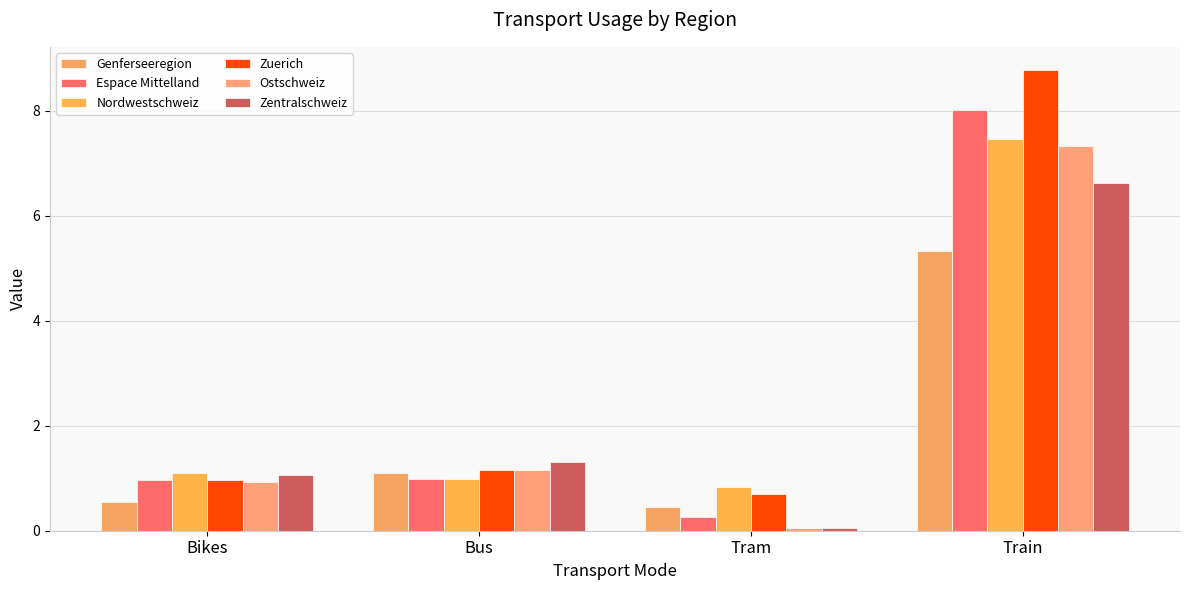

Which series has the largest range (max minus min)?

Zuerich